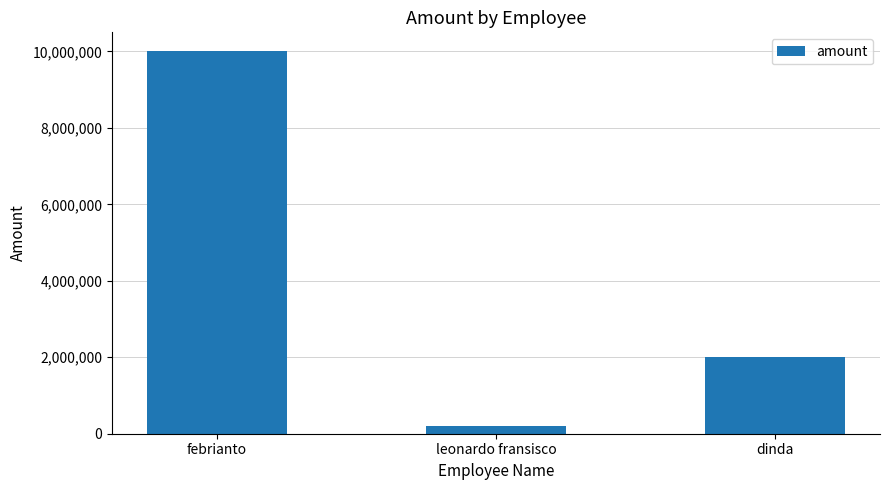

Is it true that the value at febrianto is 15468748?

False